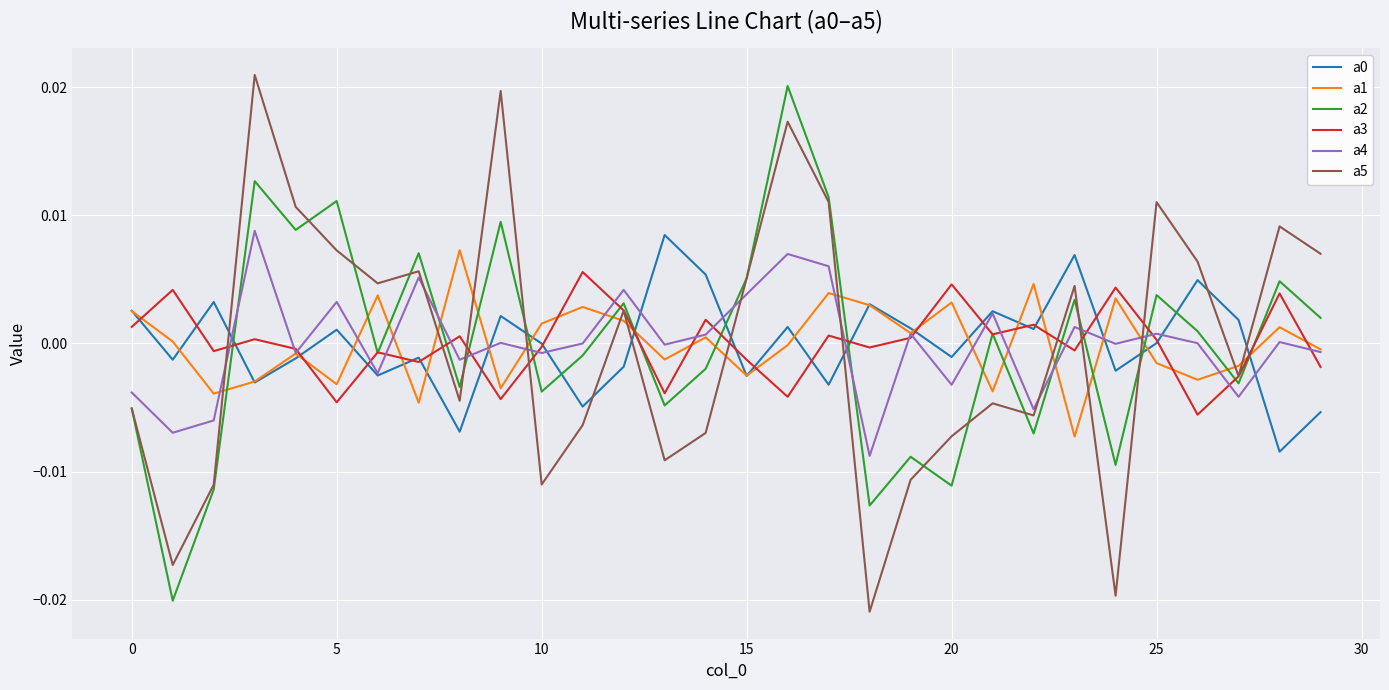

List the series in order of their peak value, lowest first.

a3, a1, a0, a4, a2, a5